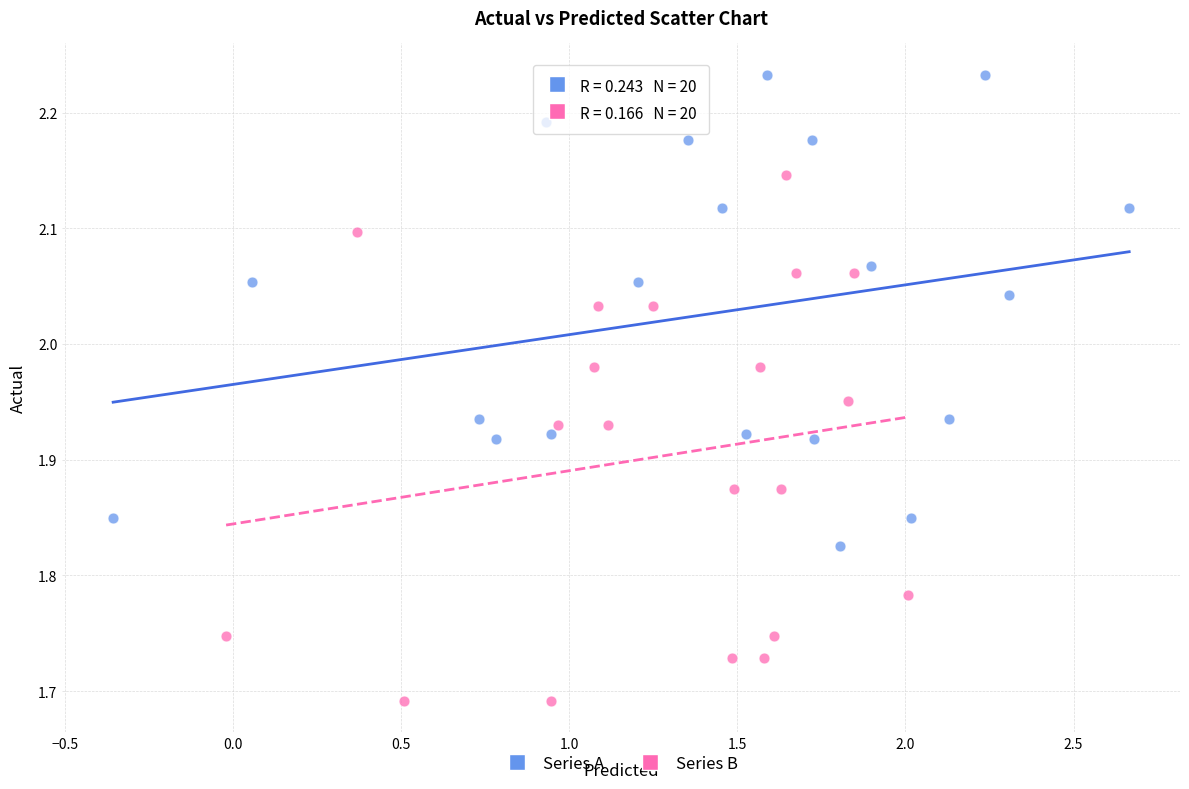

Which series reaches the minimum Y coordinate?

Series B